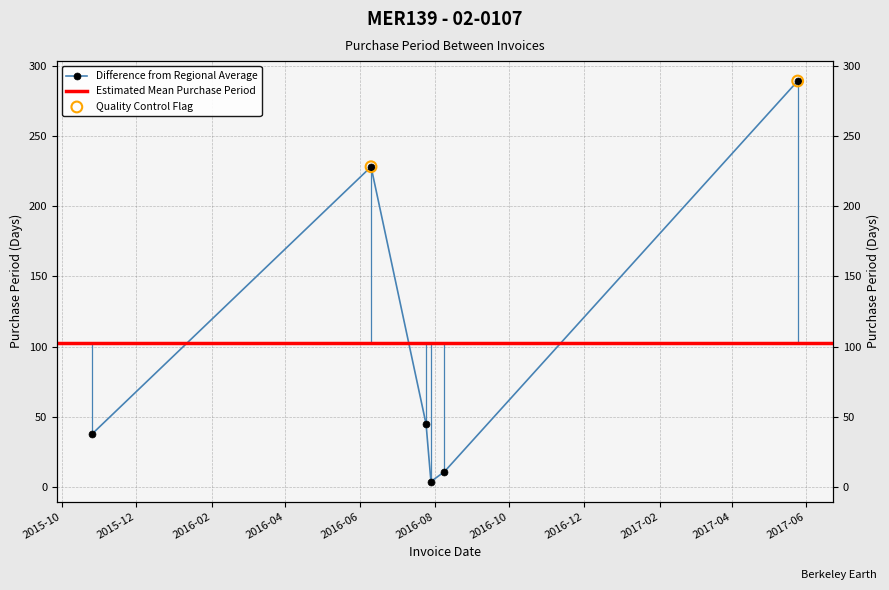

Between 2016-07-25 and 2015-10-26, which is larger?

2016-07-25